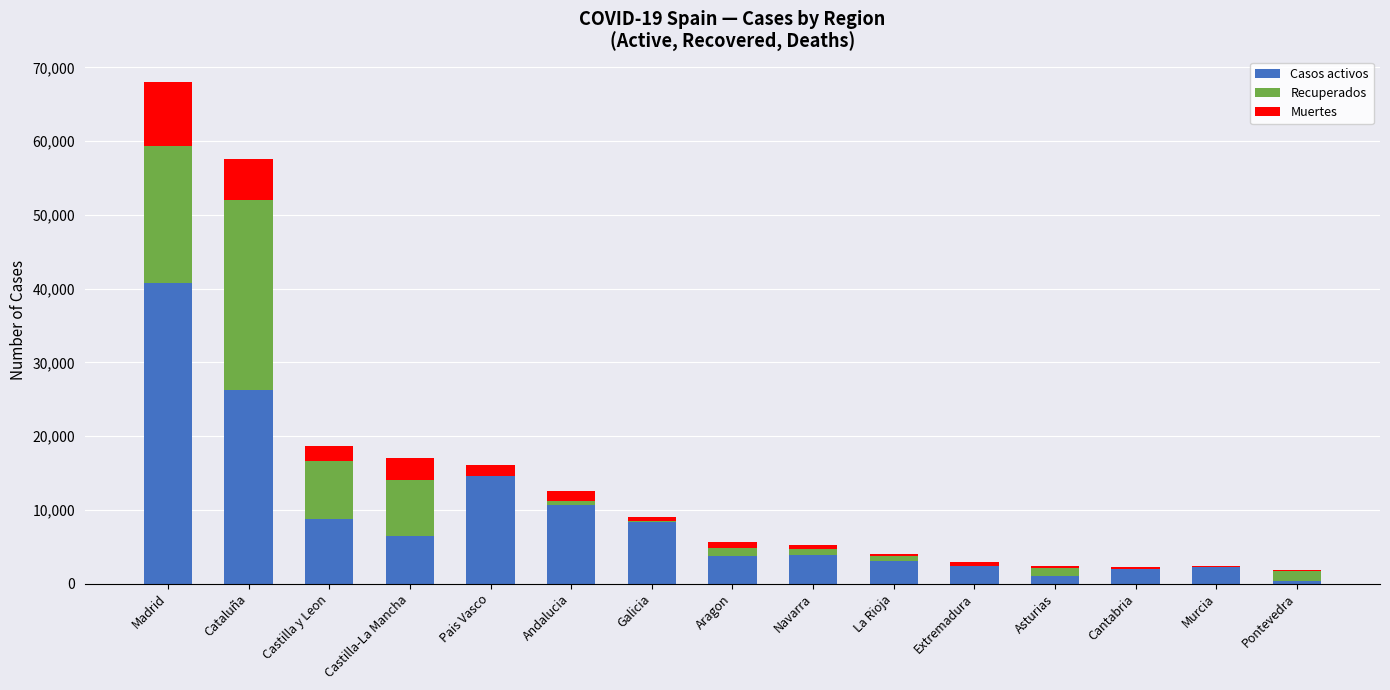

At which category is the sum across all series the highest?

Madrid